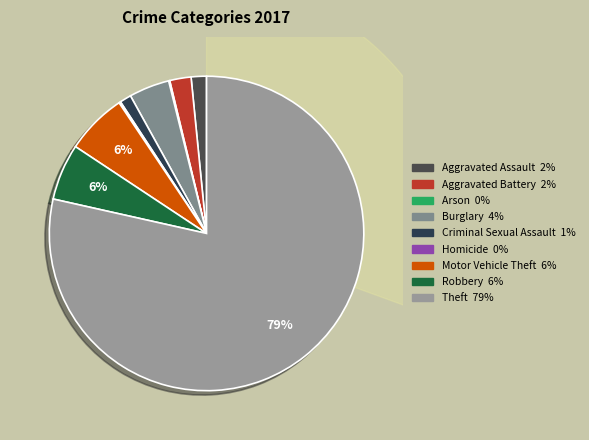

To the nearest percent, what percentage of the pie is Robbery?

6%